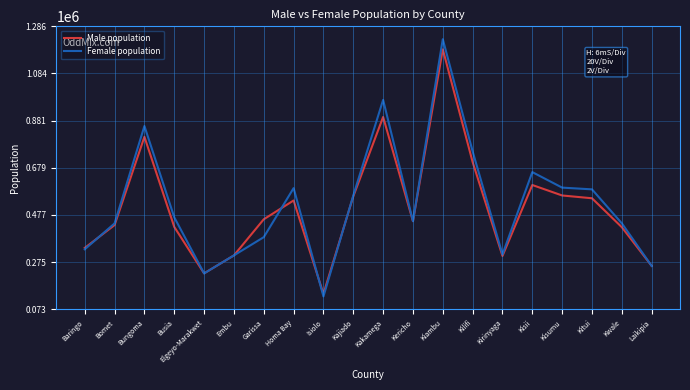

What is the difference between the maximum and minimum values in the Female population series?

1101971